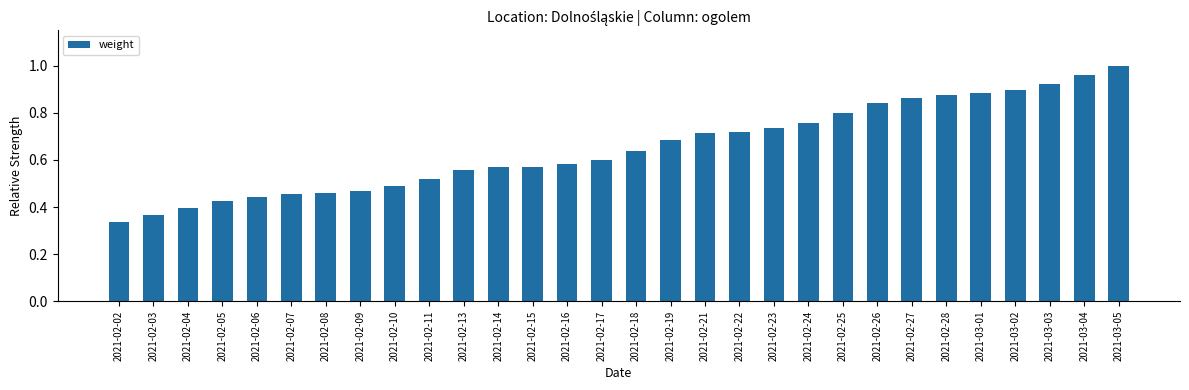

Which category has the highest value across all series?

2021-03-05